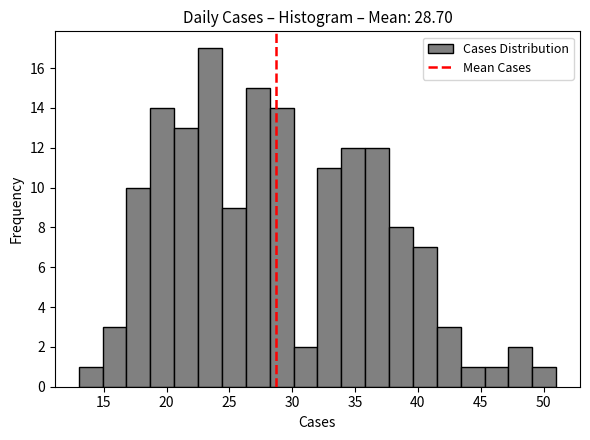

Around what value on the x-axis is the tallest bar? Give the approximate position of its centre, as read against the axis.

23.5